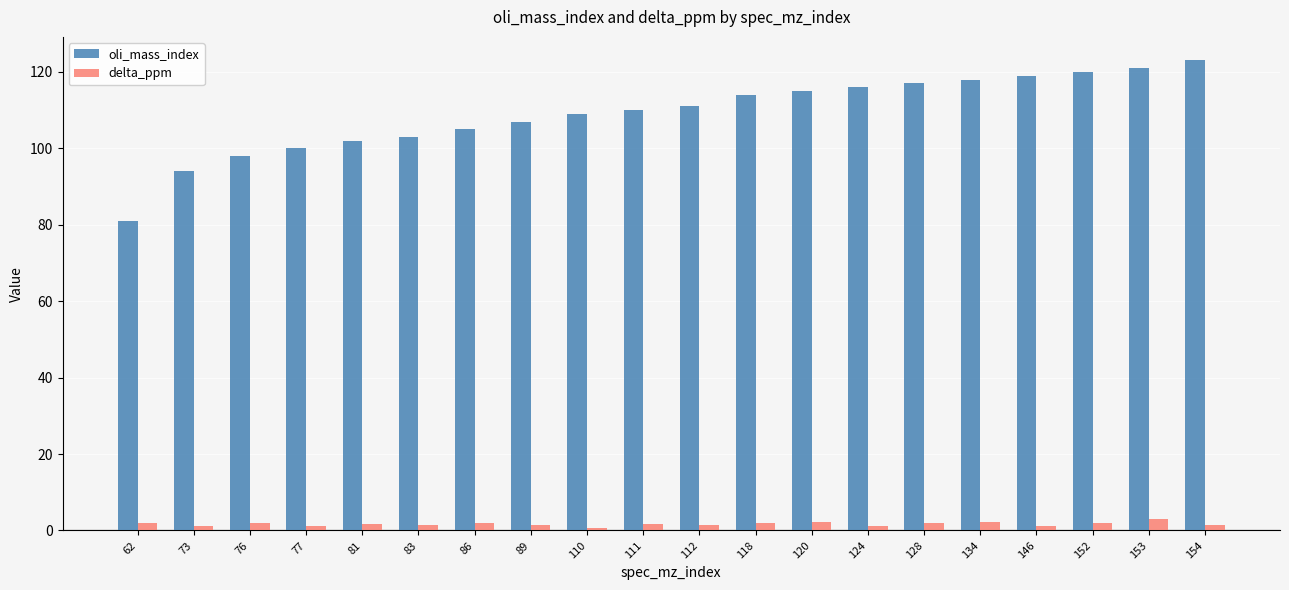

What is the sum of all oli_mass_index values?

2183.0